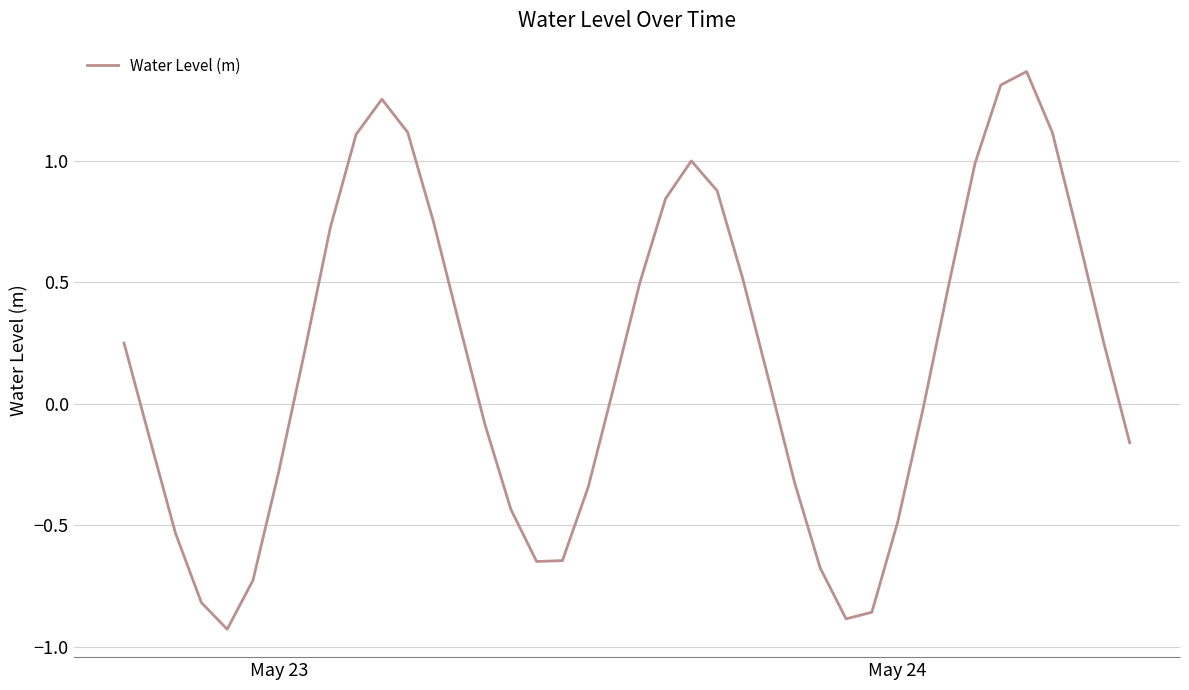

What is the difference between the maximum and minimum values?

2.3